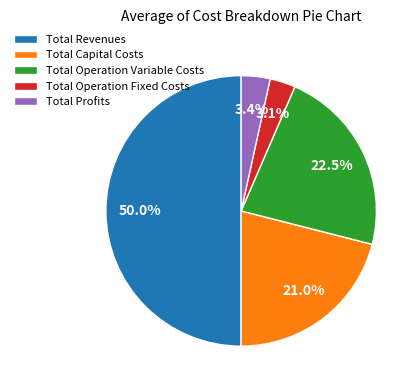

Which has a higher value, Total Revenues or Total Operation Variable Costs?

Total Revenues